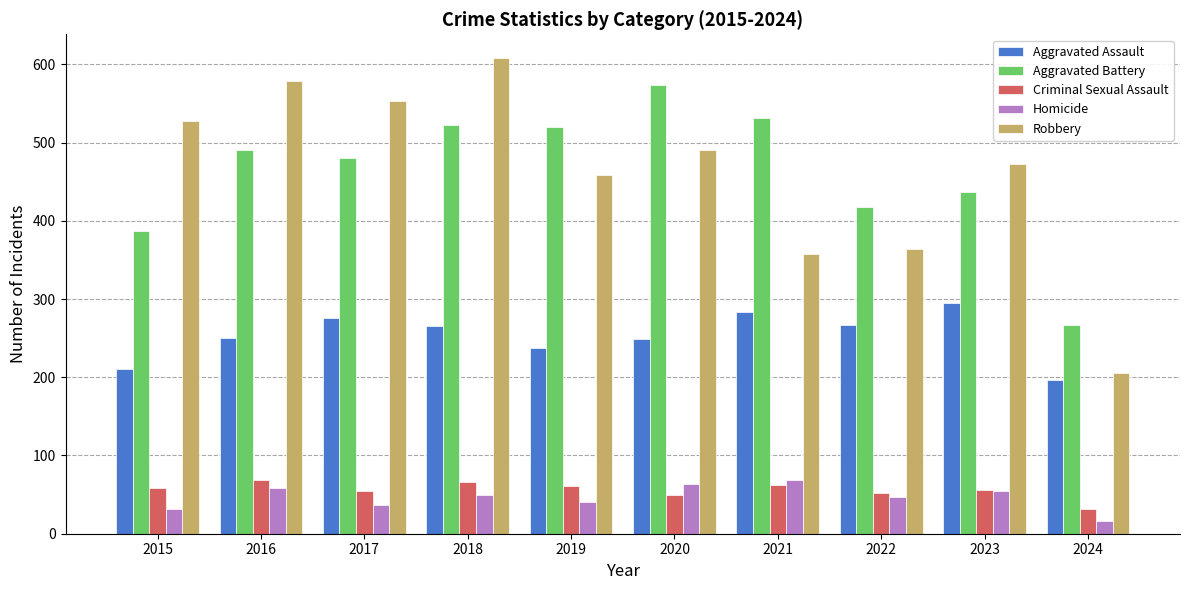

Rank the series at 2015 from lowest to highest value.

Homicide, Criminal Sexual Assault, Aggravated Assault, Aggravated Battery, Robbery